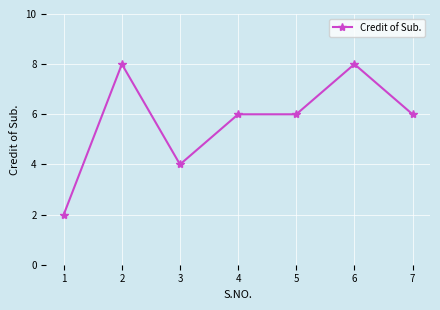

What is the greatest value displayed?

8